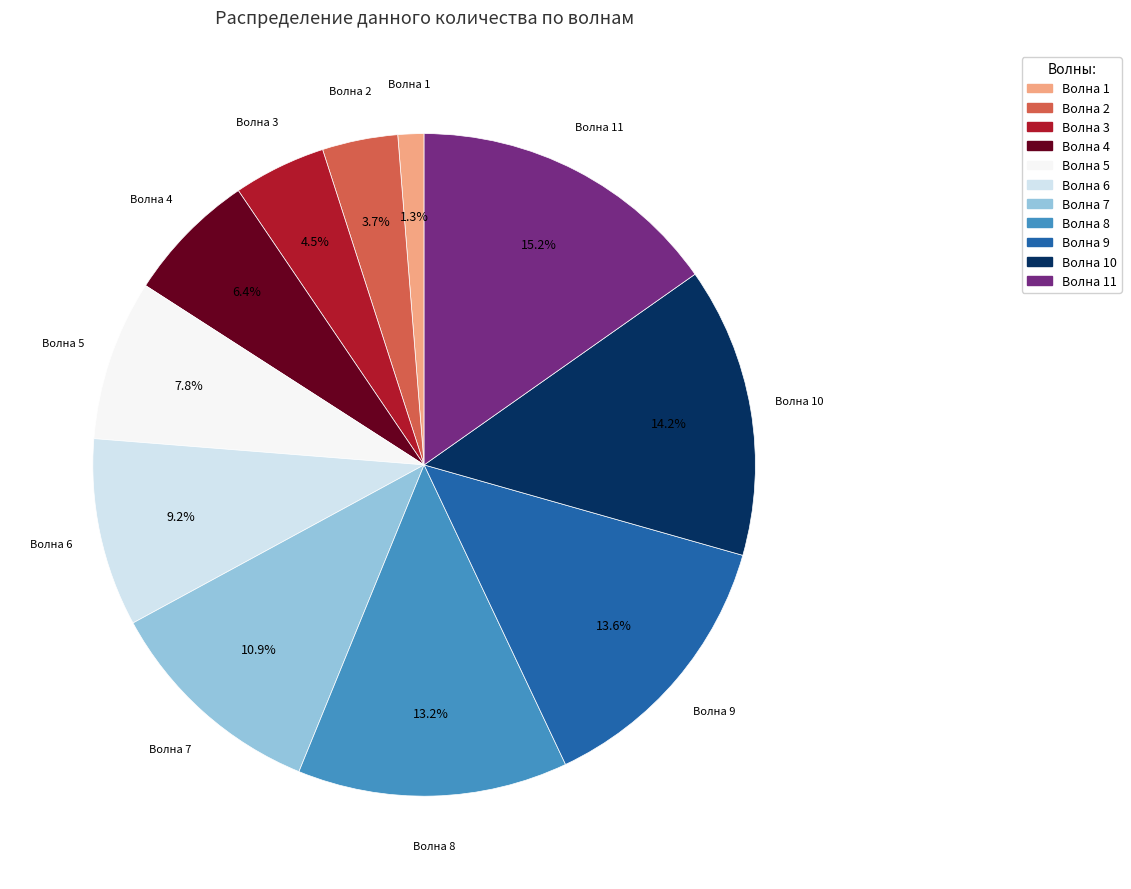

Is there any slice that represents more than half of the pie?

No